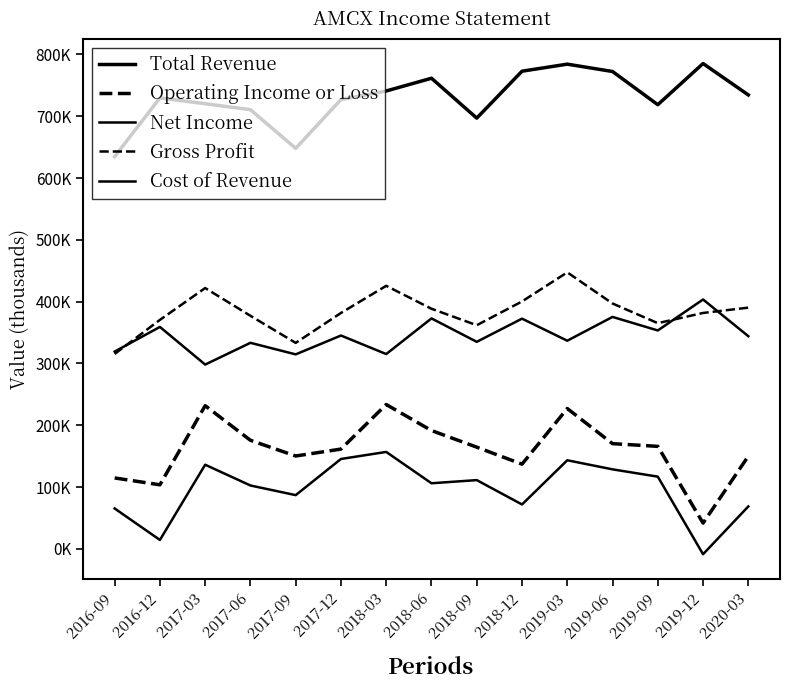

Does the chart have visible grid lines?

No